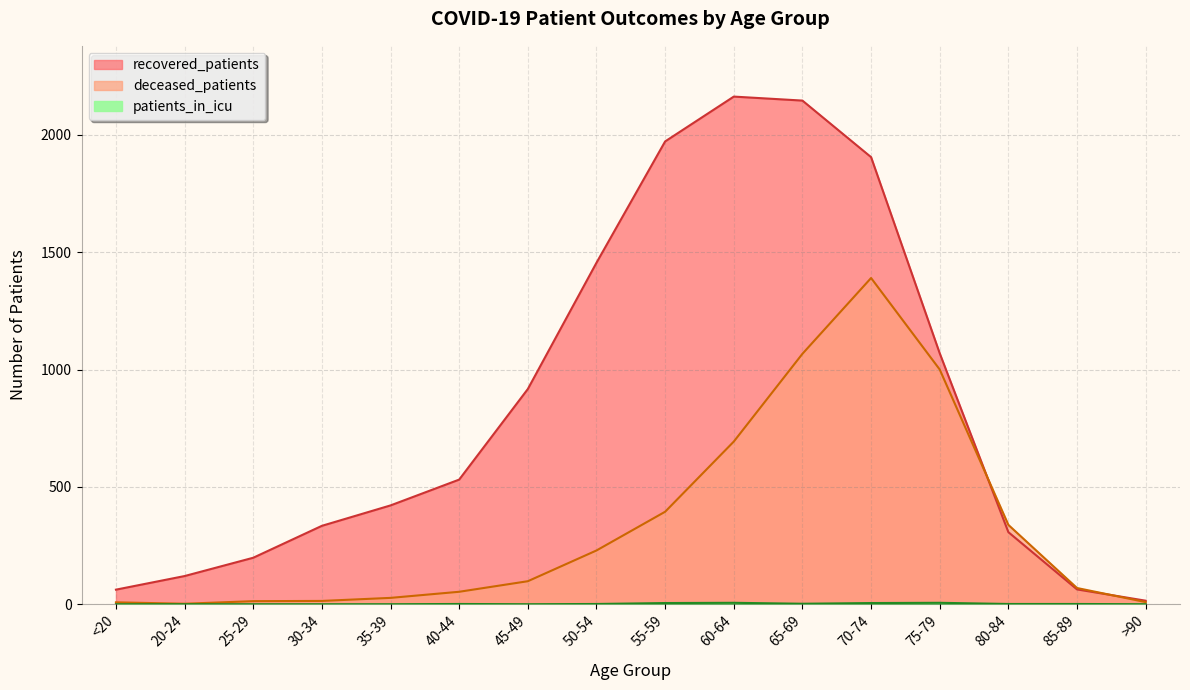

How many categories are shown in the chart?

16